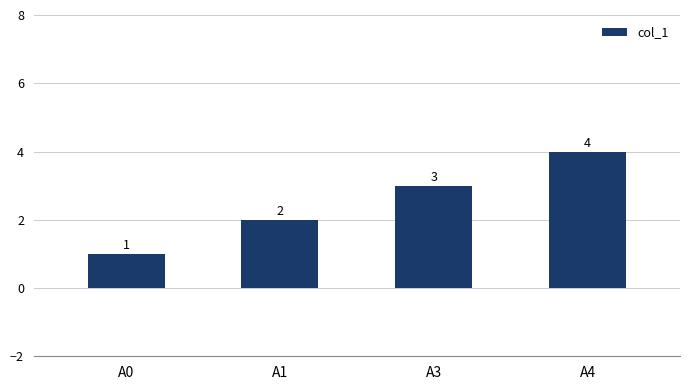

What is the value of the 1st bar from the left?

1